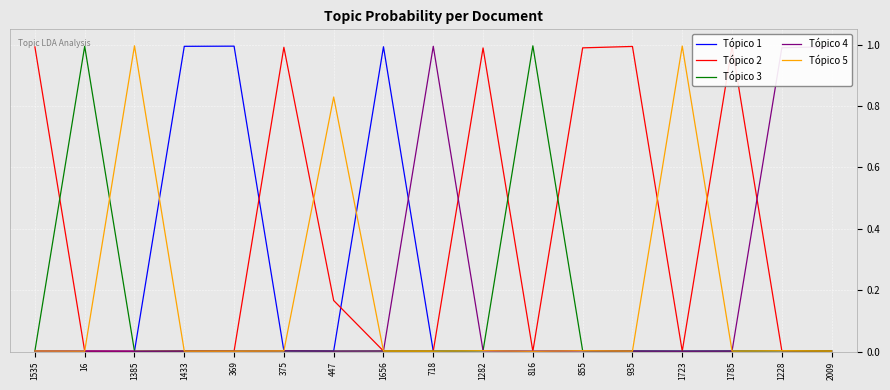

Is the value of Tópico 4 at 855 greater than the value of Tópico 5 at 1656?

Yes